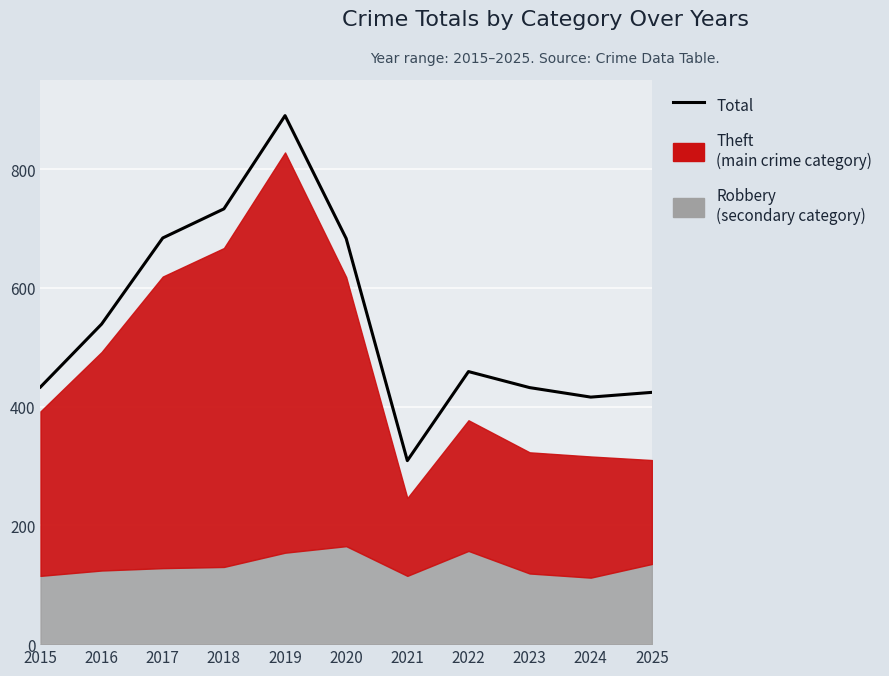

At which label is the value closest to 599?

2016